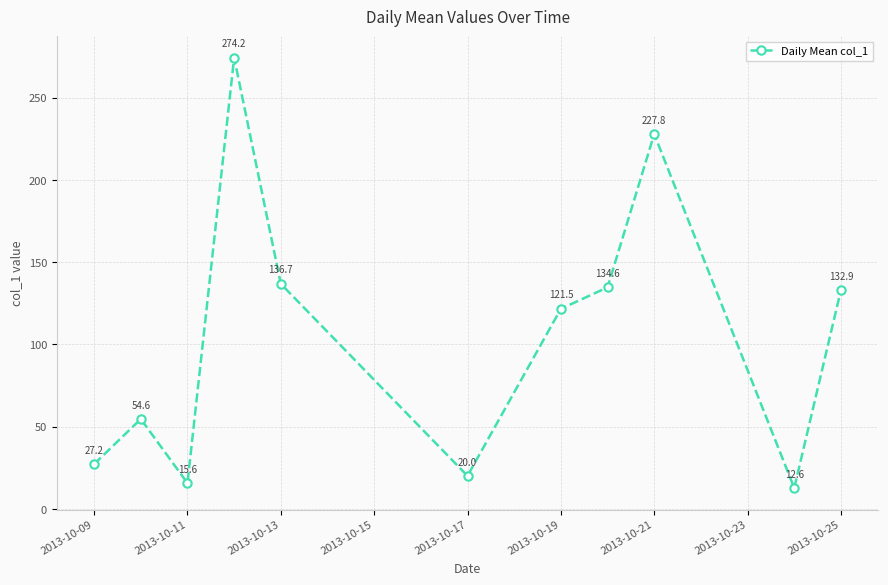

Reading left to right, list all the values displayed in this chart.

27.2	54.6	15.6	274.2	136.7	20.0	121.5	134.6	227.8	12.6	132.9